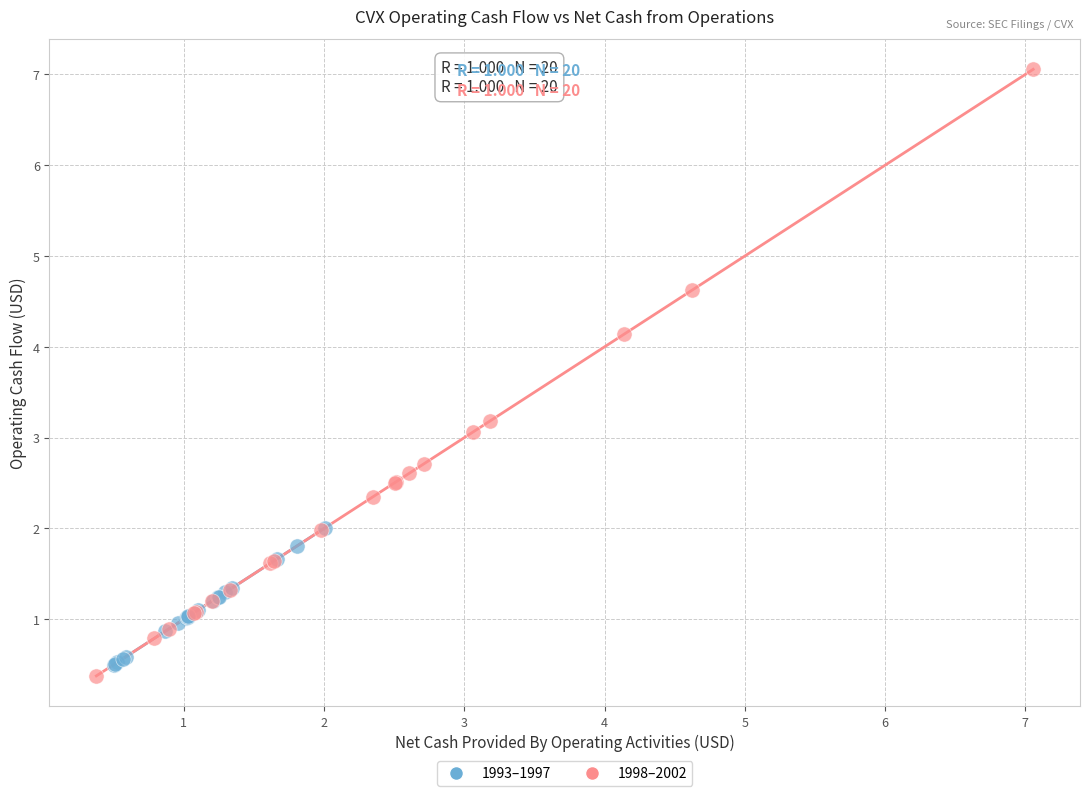

Which series reaches the maximum Y coordinate?

1998–2002